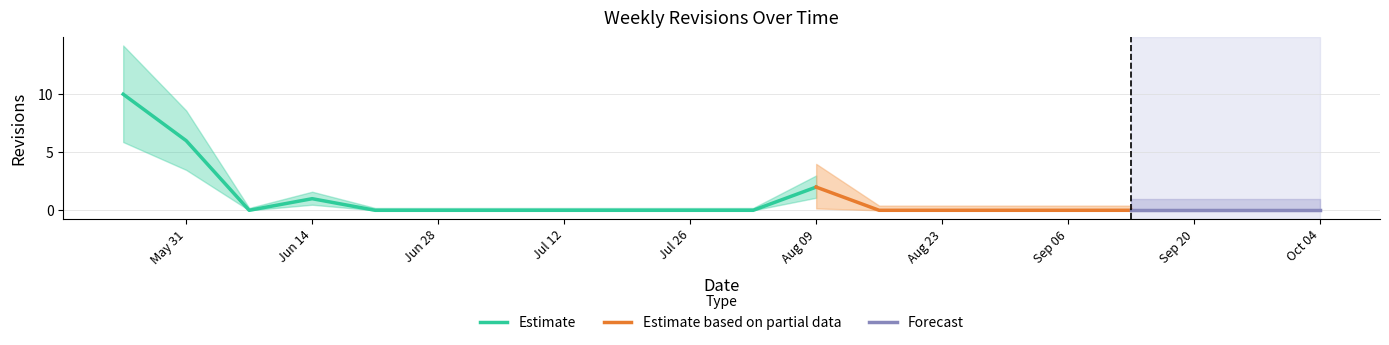

Rank the categories by value from lowest to highest.

2004-06-07, 2004-06-21, 2004-06-28, 2004-07-05, 2004-07-12, 2004-07-19, 2004-07-26, 2004-08-02, 2004-08-16, 2004-08-23, 2004-08-30, 2004-09-06, 2004-09-13, 2004-09-20, 2004-09-27, 2004-10-04, 2004-06-14, 2004-08-09, 2004-05-31, 2004-05-24